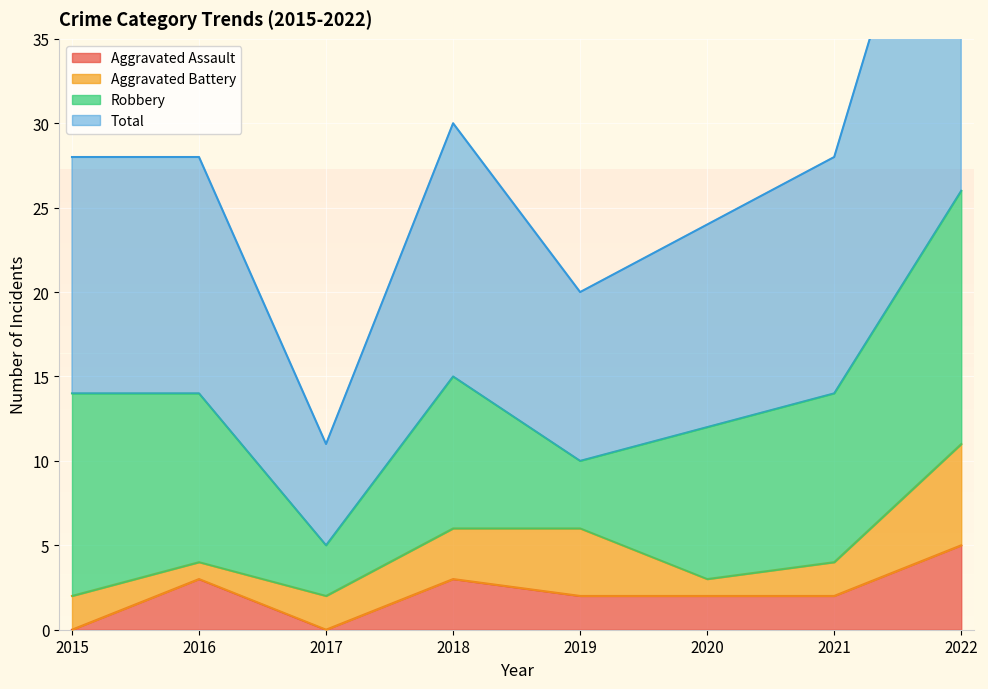

What is the value of the Total point at the 6th from the left?

24